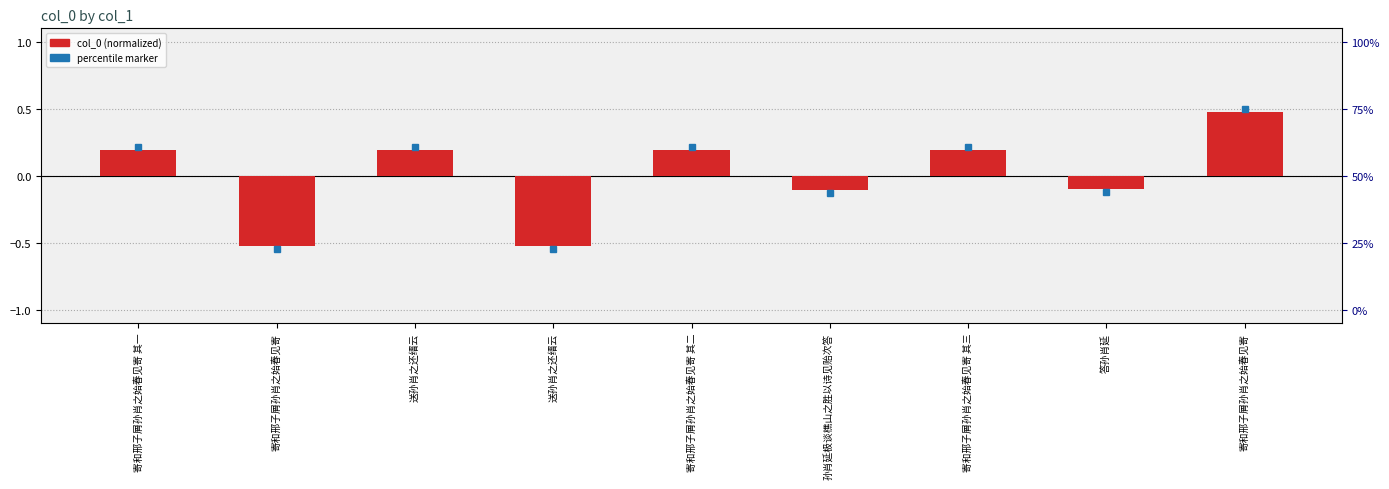

Which label corresponds to the largest value in the chart?

寄和邢子屑孙肖之始春见寄